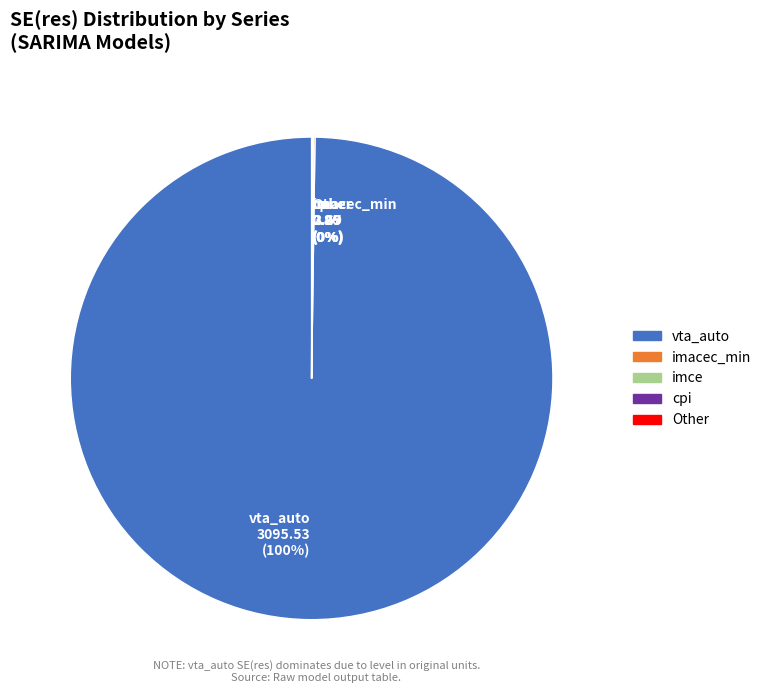

True or false: vta_auto 3095.53 (100%) accounts for 100% of the total.

True